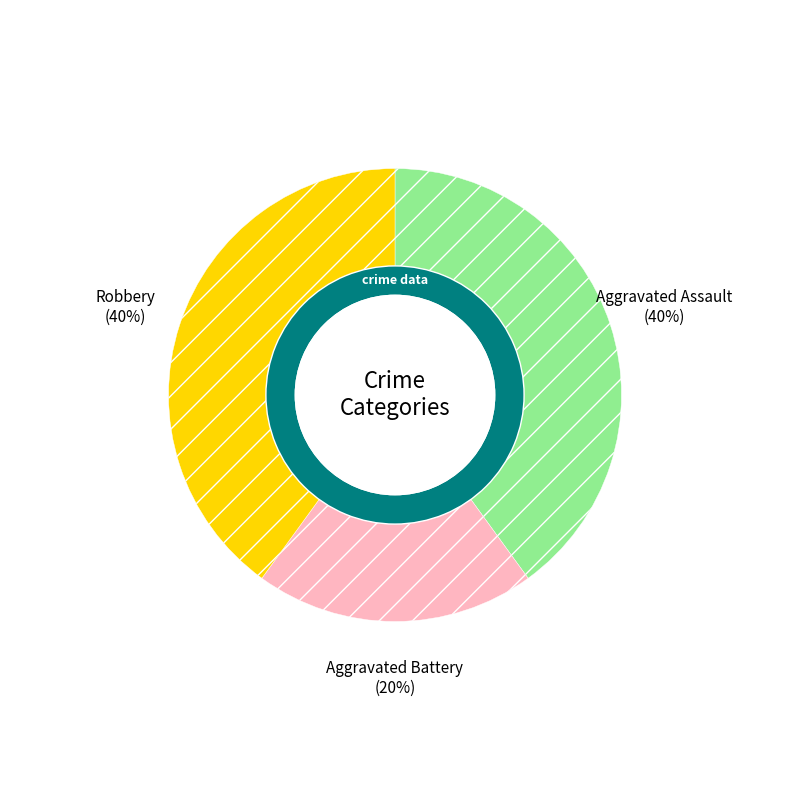

How many slices are in this pie chart?

3